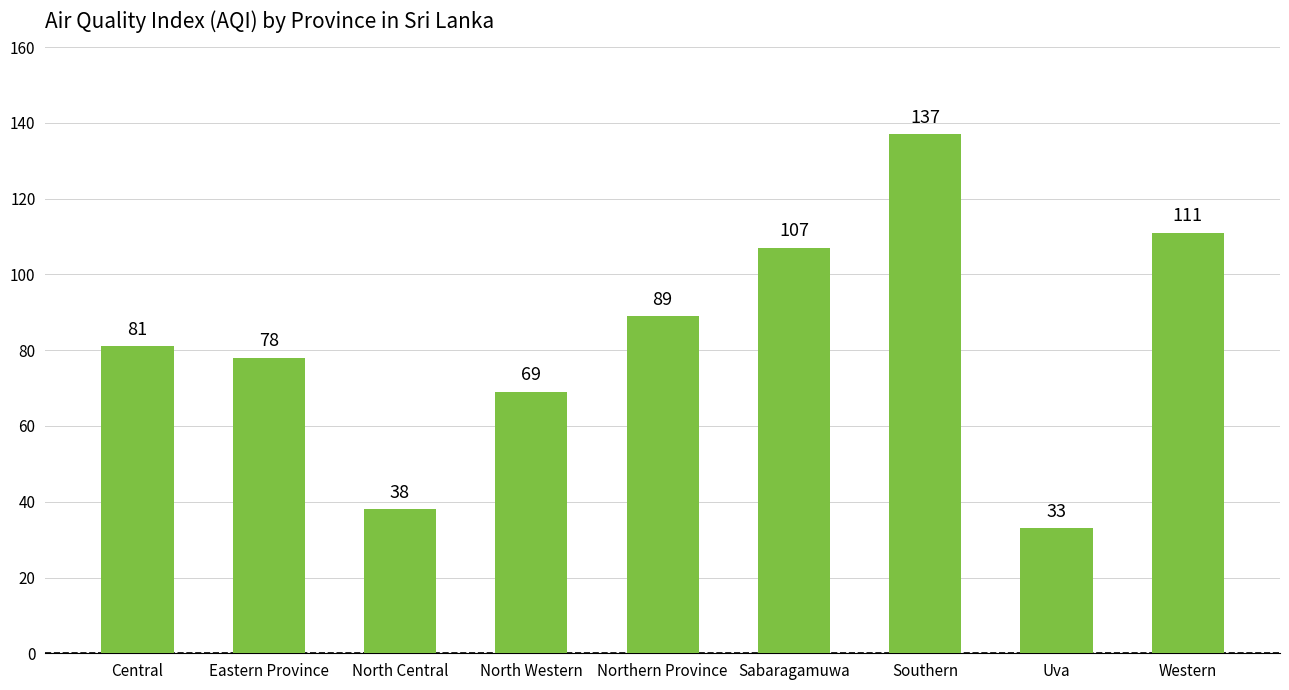

Rank the categories by value from highest to lowest.

Southern, Western, Sabaragamuwa, Northern Province, Central, Eastern Province, North Western, North Central, Uva